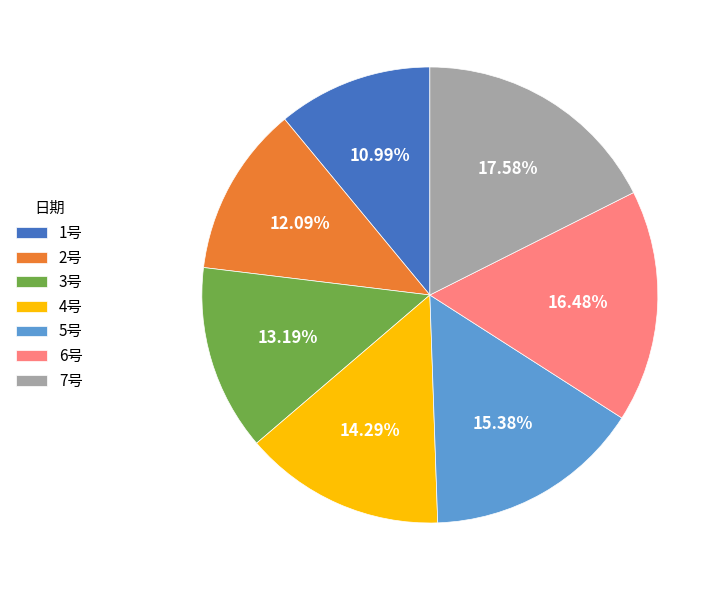

Which slice is the largest?

7号